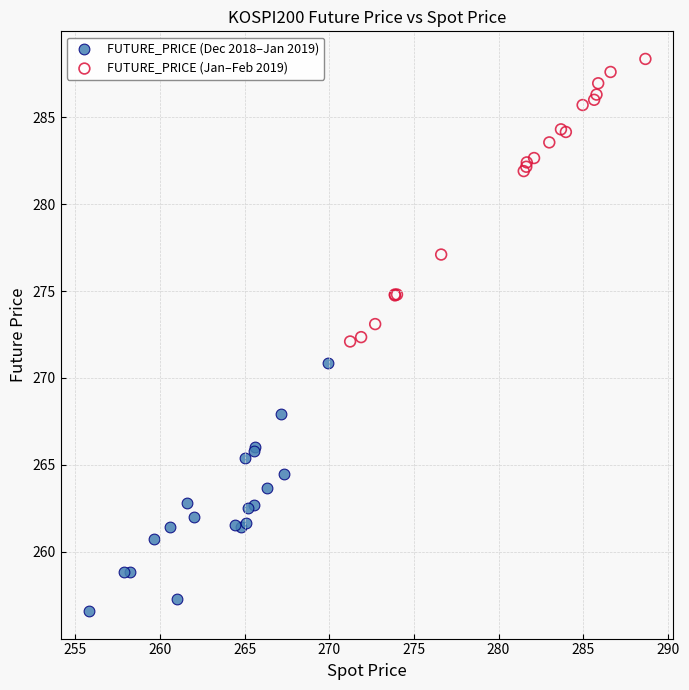

What are all the series names shown in the legend?

FUTURE_PRICE (Dec 2018–Jan 2019), FUTURE_PRICE (Jan–Feb 2019)